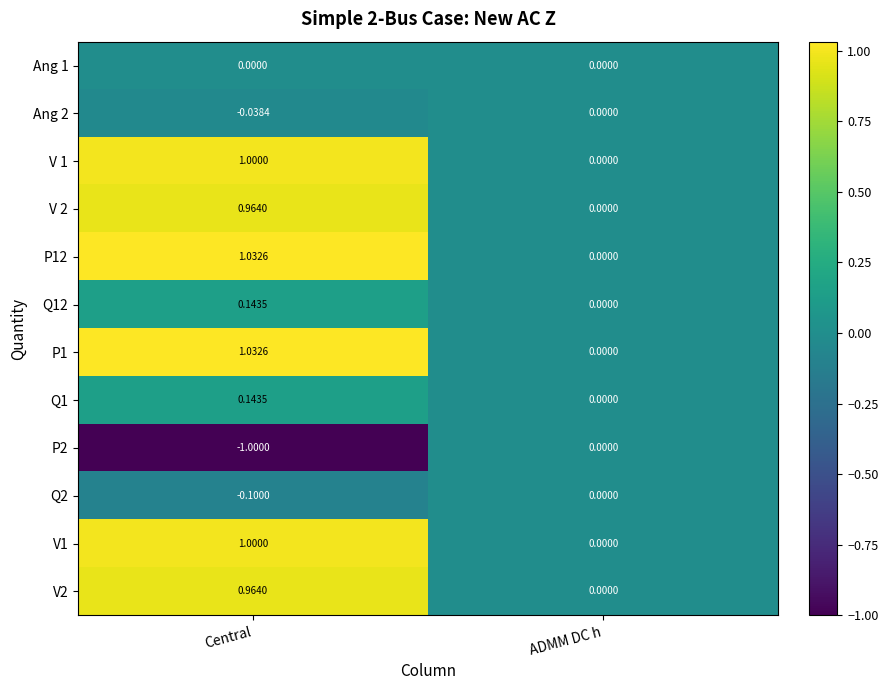

List the labels in order of V 1 value, smallest first.

ADMM DC h, Central